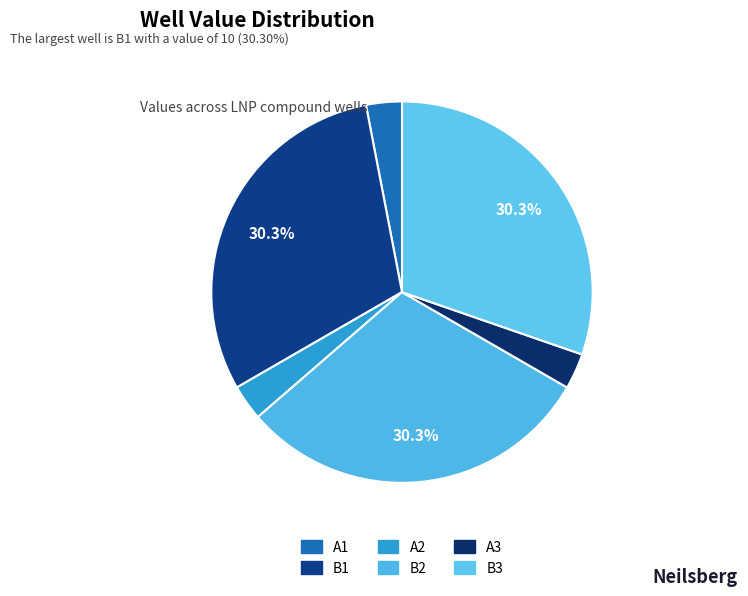

Is it true that A2 is 3% of the pie?

True